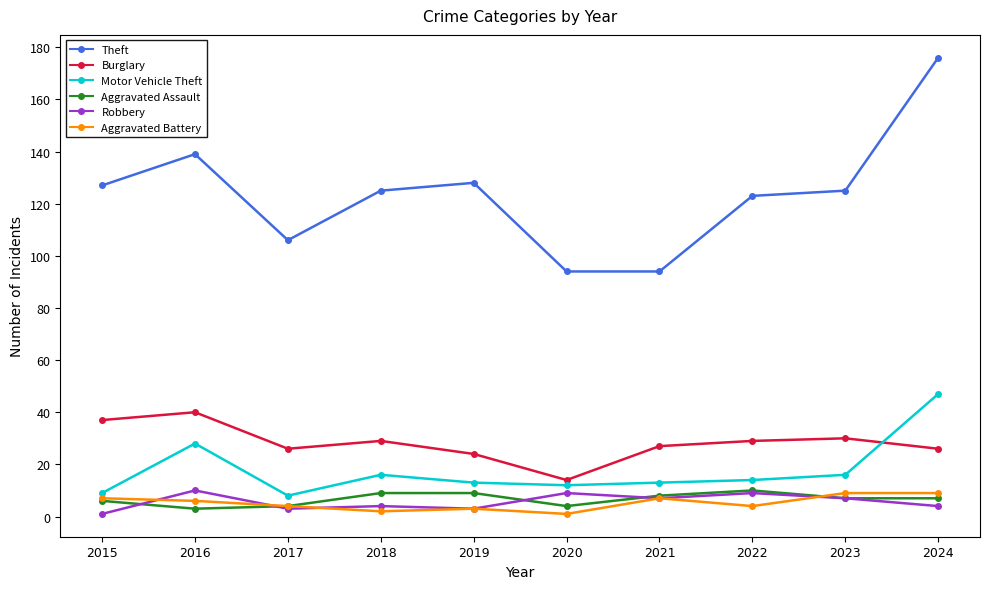

True or false: Theft and Aggravated Battery cross at least once.

False